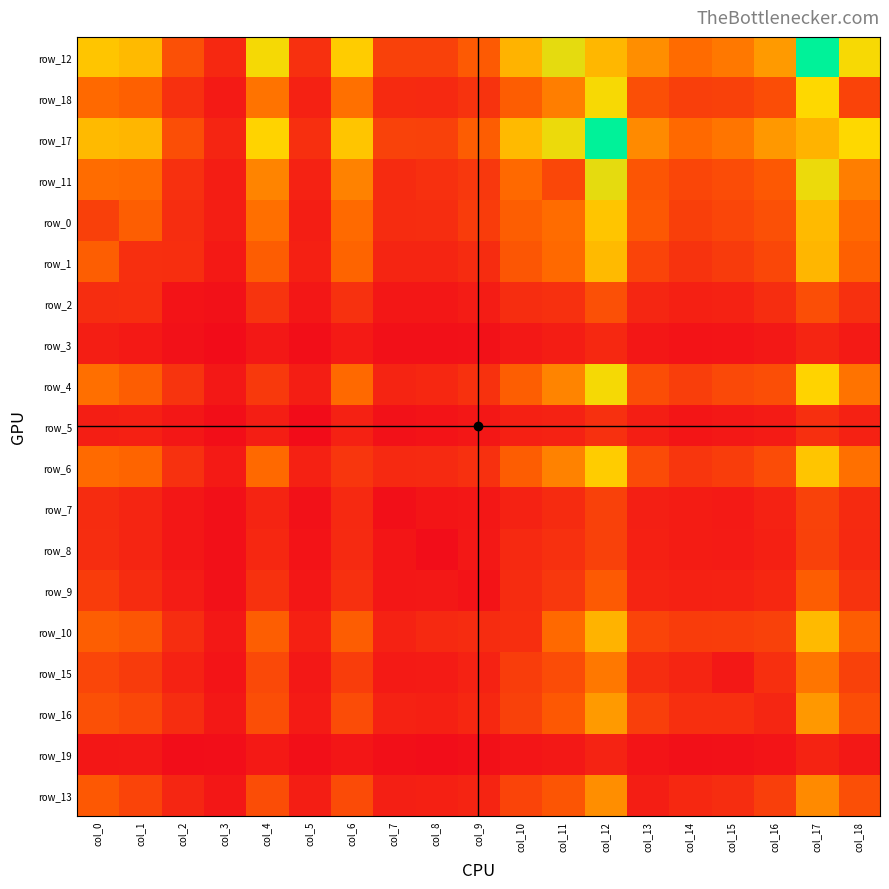

What is the spread (max minus min) of values at col_1?

727